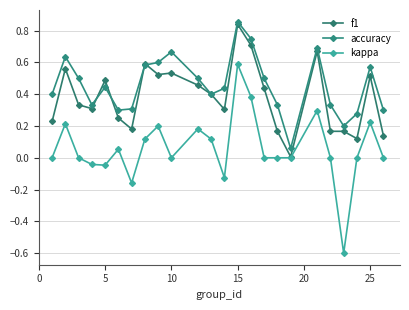

How many lines are shown in the chart?

3